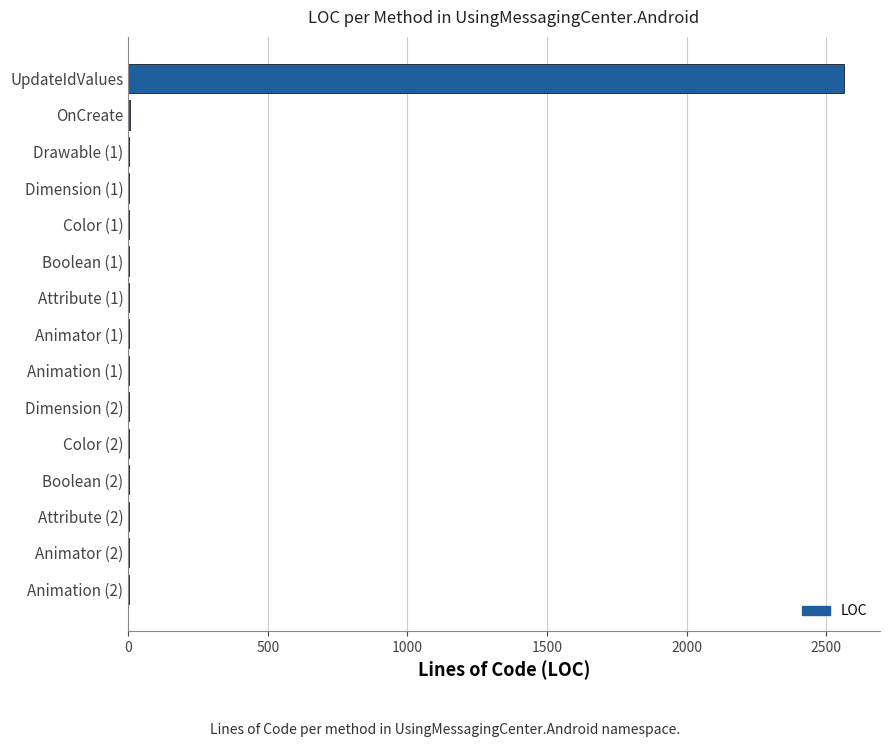

What is the sum of all values?

2602